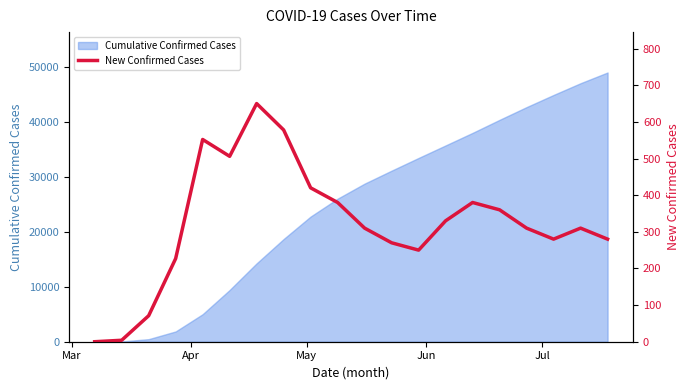

What is the difference between the second highest and minimum values?

578